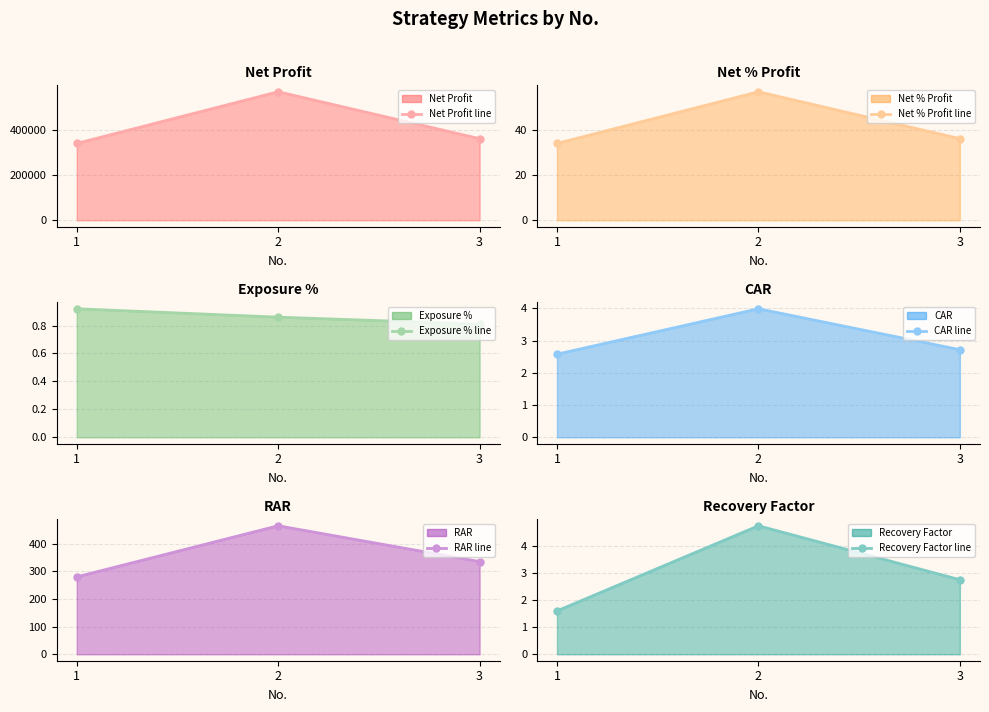

How many data points does each series have?

3